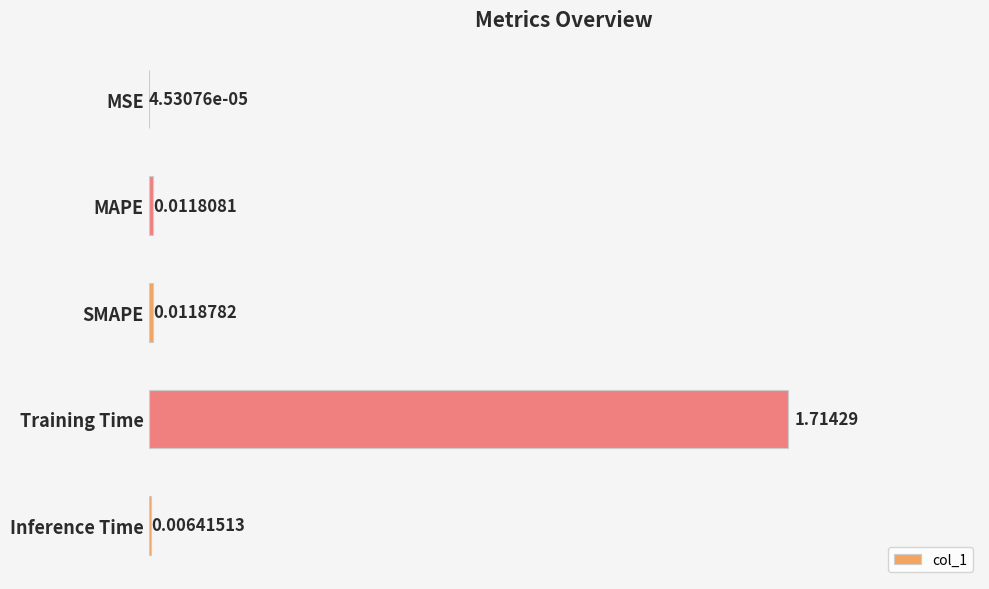

Where is the data nearest to the value 0?

MSE